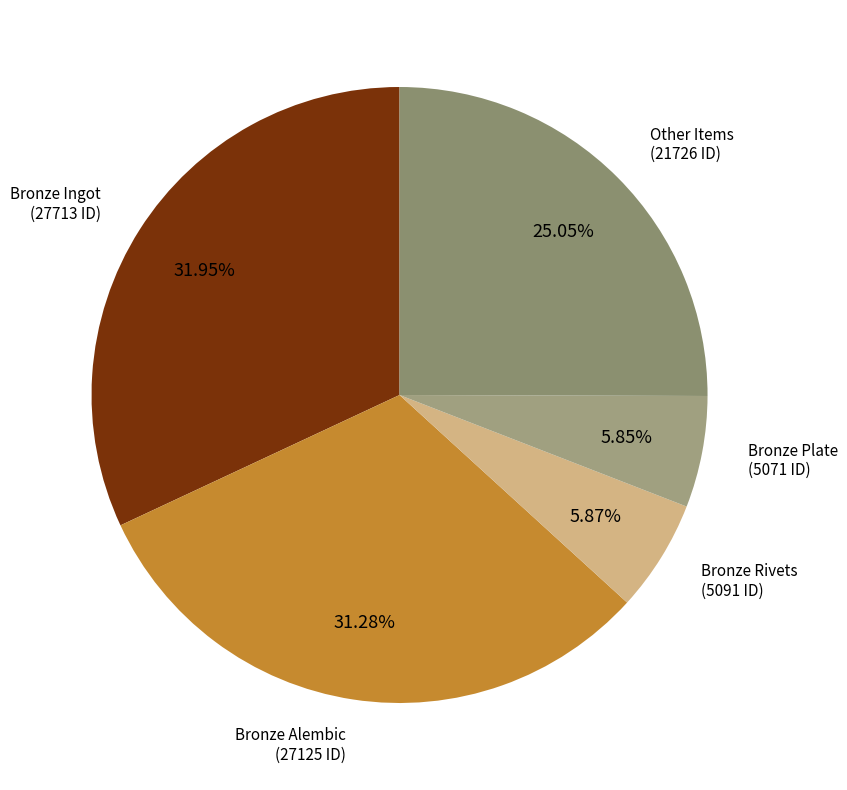

Does any single category account for the majority?

No